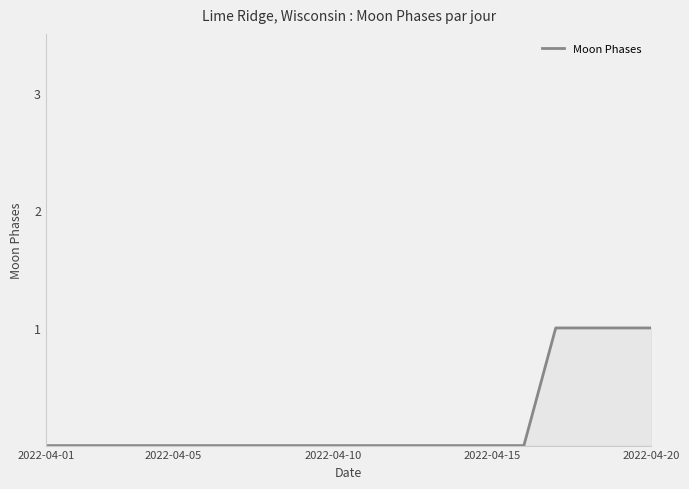

How many lines are shown in the chart?

1